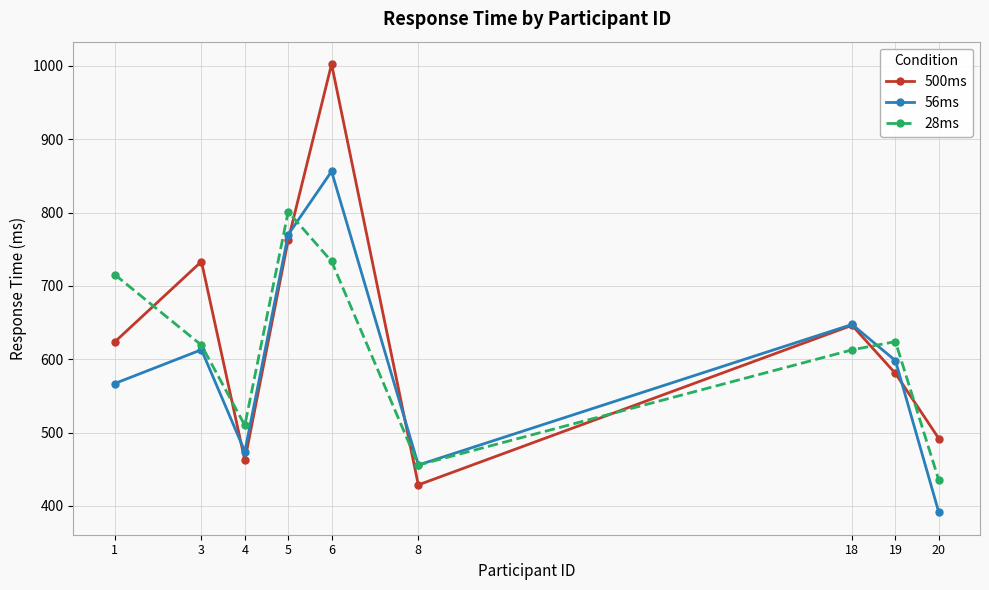

What is the total value across all series at 3?

1965.3